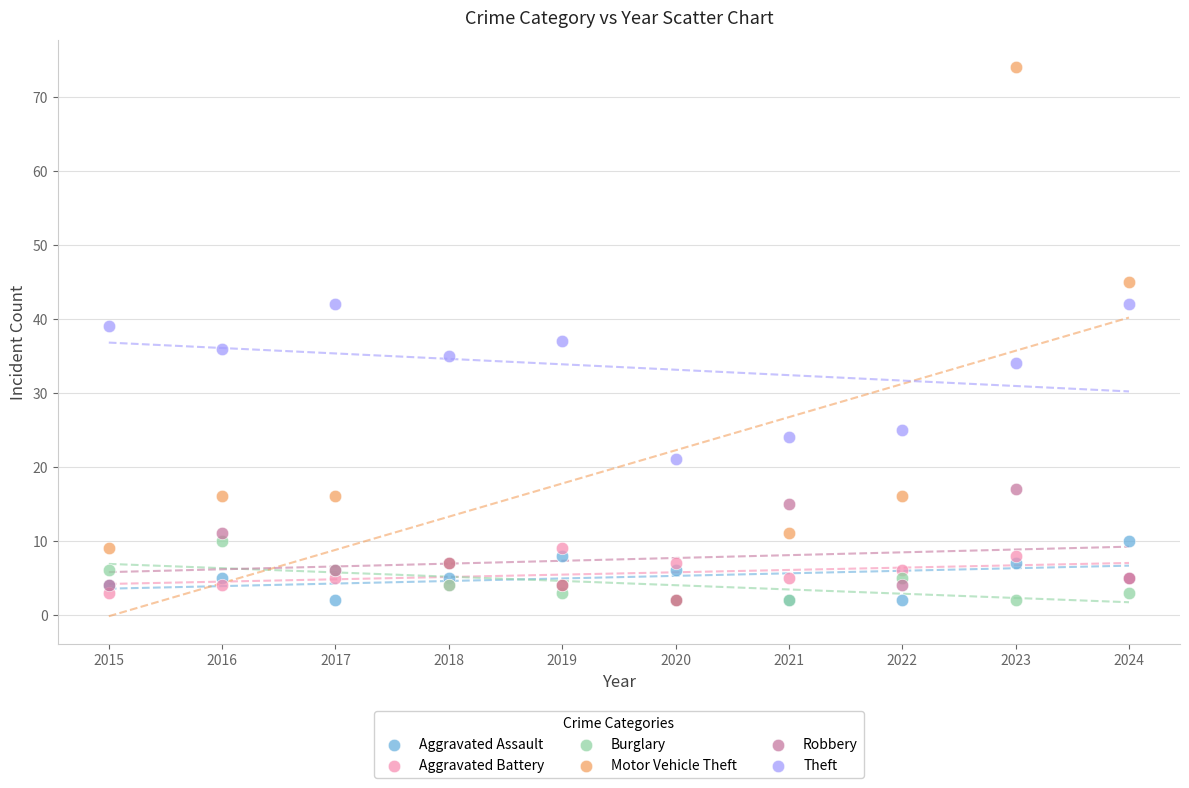

In the Theft series, what Y value is closest to 31?

34